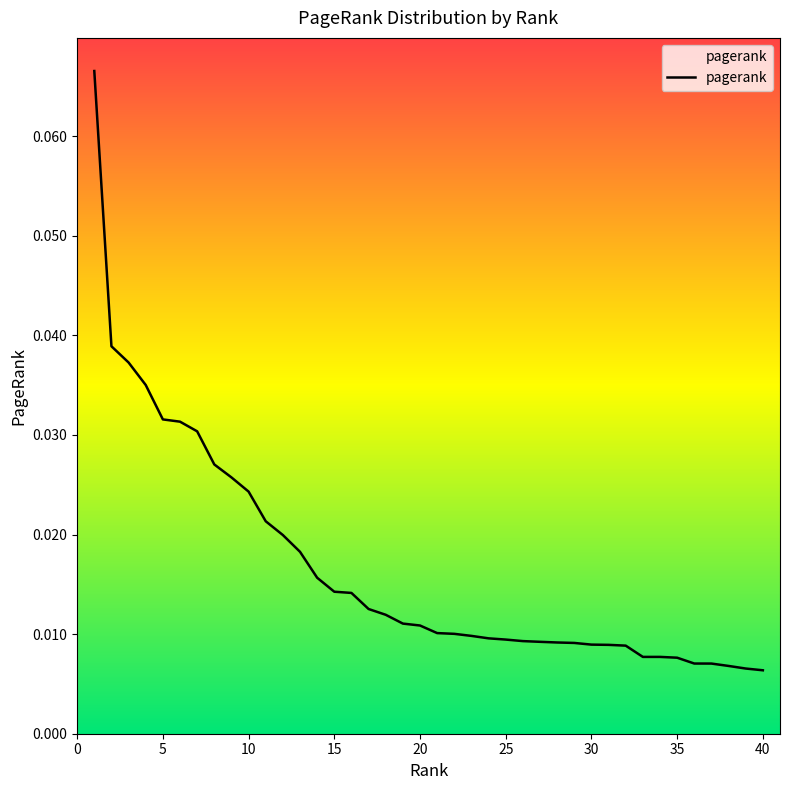

Reading left to right, what are all the values shown in this chart?

0.1	0.0	0.0	0.0	0.0	0.0	0.0	0.0	0.0	0.0	0.0	0.0	0.0	0.0	0.0	0.0	0.0	0.0	0.0	0.0	0.0	0.0	0.0	0.0	0.0	0.0	0.0	0.0	0.0	0.0	0.0	0.0	0.0	0.0	0.0	0.0	0.0	0.0	0.0	0.0